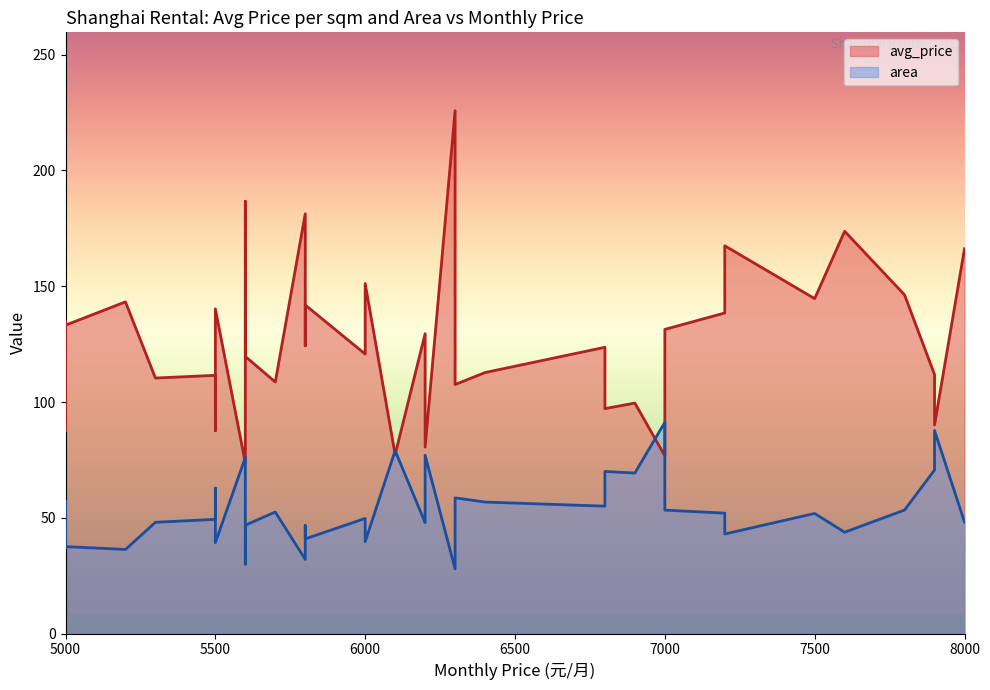

What is the difference between the highest and lowest values at 15?

111.5